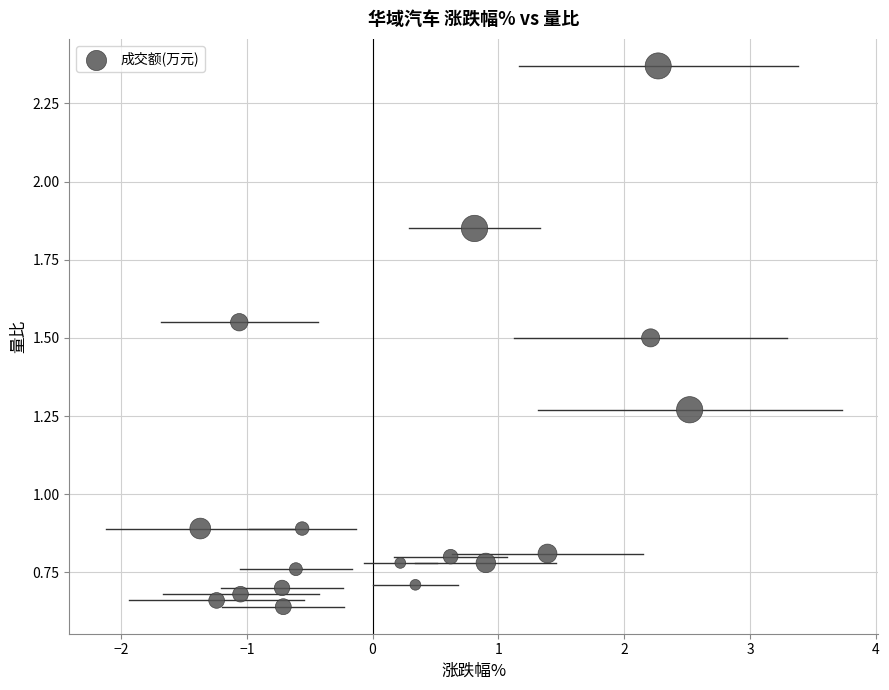

What is the range of X values (max minus min)?

3.9